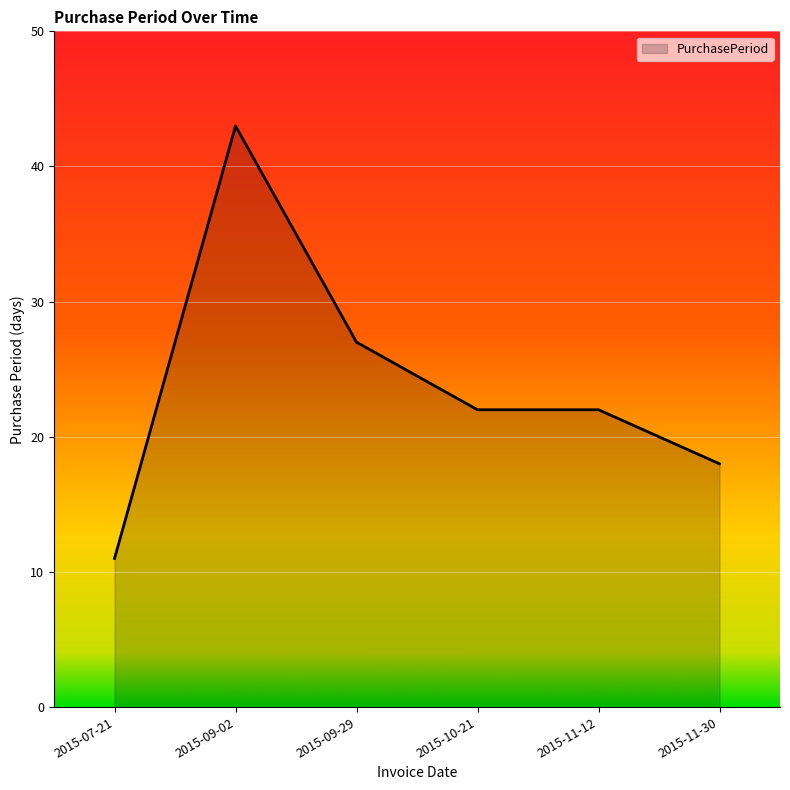

At which label is the value closest to 27?

2015-09-29